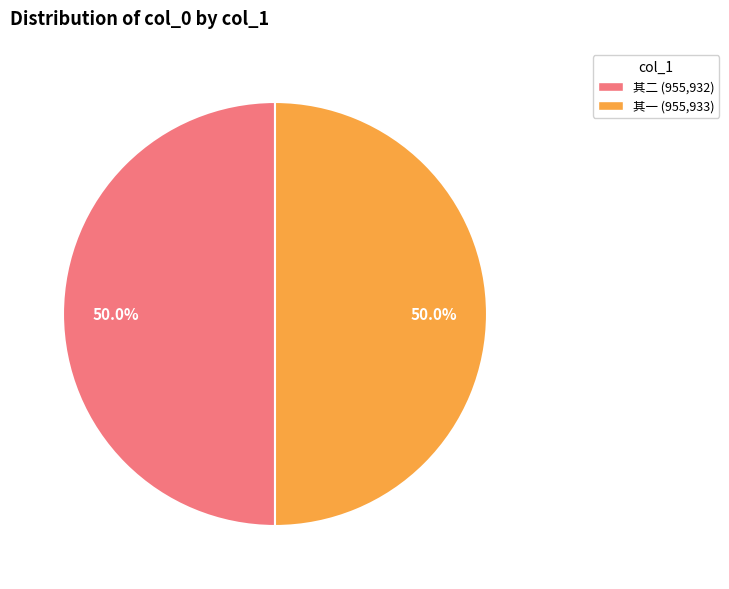

Approximately how many times larger is the value at 其一 (955,933) compared to 其二 (955,932)?

1.0